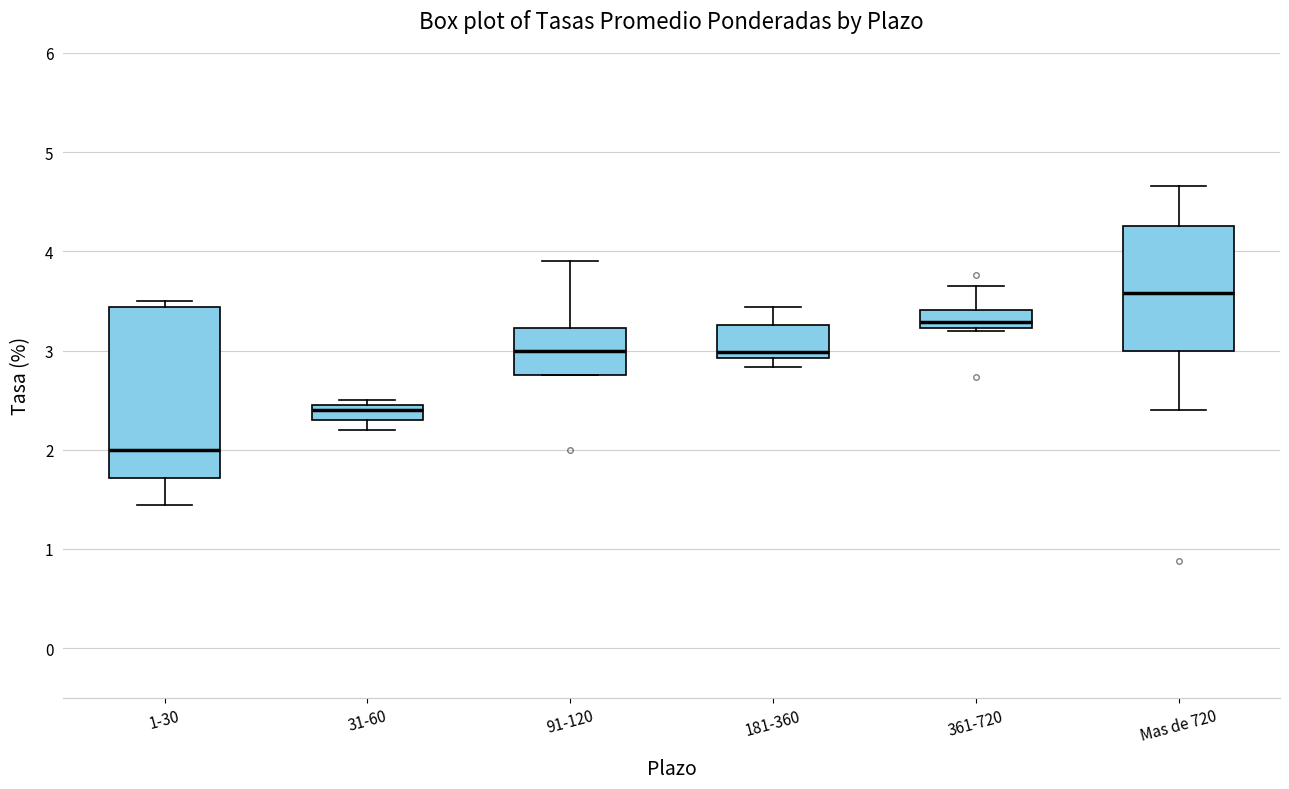

Reading left to right, transcribe this box plot: for each box, give where its median line is, the range the box spans, and where its two whiskers end, as read against the y-axis. The values are not printed on the chart, so give them approximately, as read against the axis.

1-30: median 2.0, box 1.7 to 3.4, whiskers 1.4 to 3.5
31-60: median 2.4, box 2.3 to 2.5, whiskers 2.2 to 2.5 (just above the box's upper edge)
91-120: median 3.0, box 2.8 to 3.2, whiskers 2.8 to 3.9
181-360: median 3.0, box 2.9 to 3.3, whiskers 2.8 to 3.4
361-720: median 3.3, box 3.2 to 3.4, whiskers 3.2 to 3.7
Mas de 720: median 3.6, box 3.0 to 4.3, whiskers 2.4 to 4.7